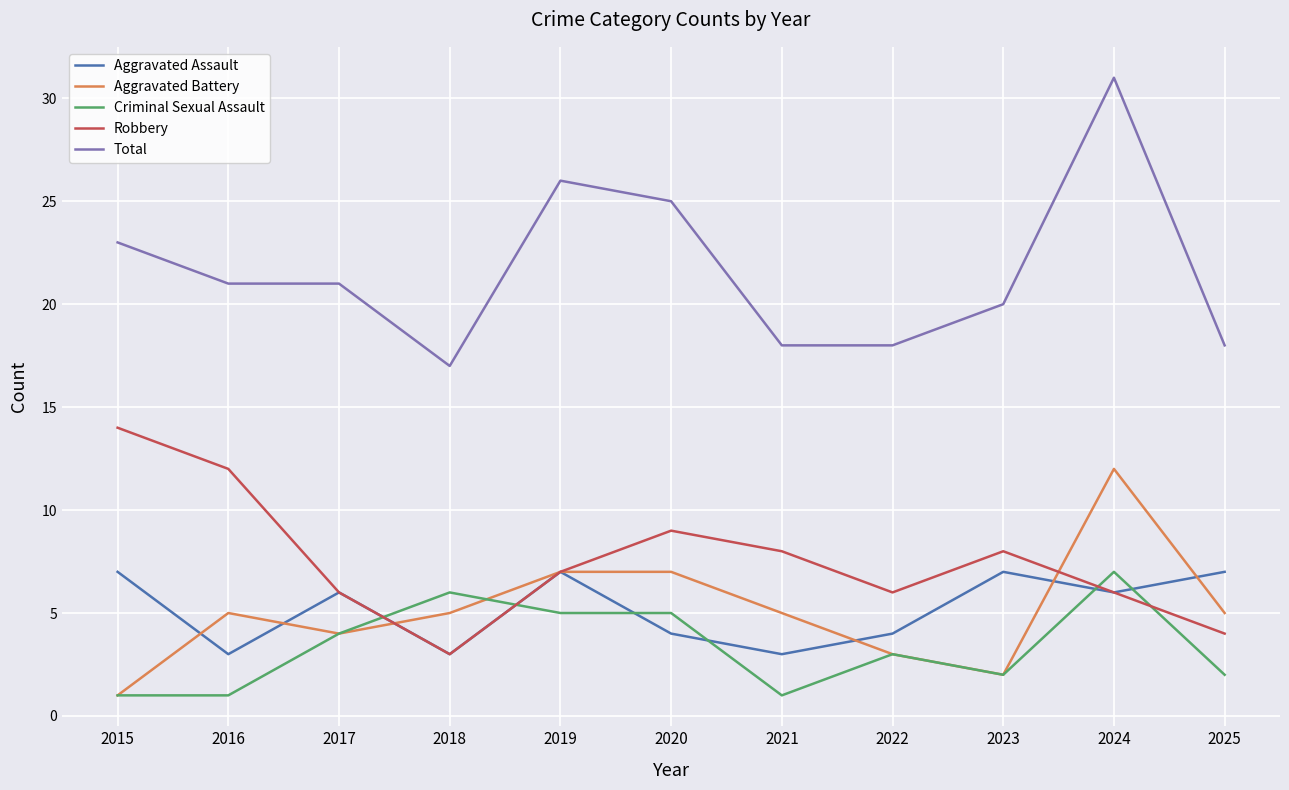

How many series are shown in this chart?

5